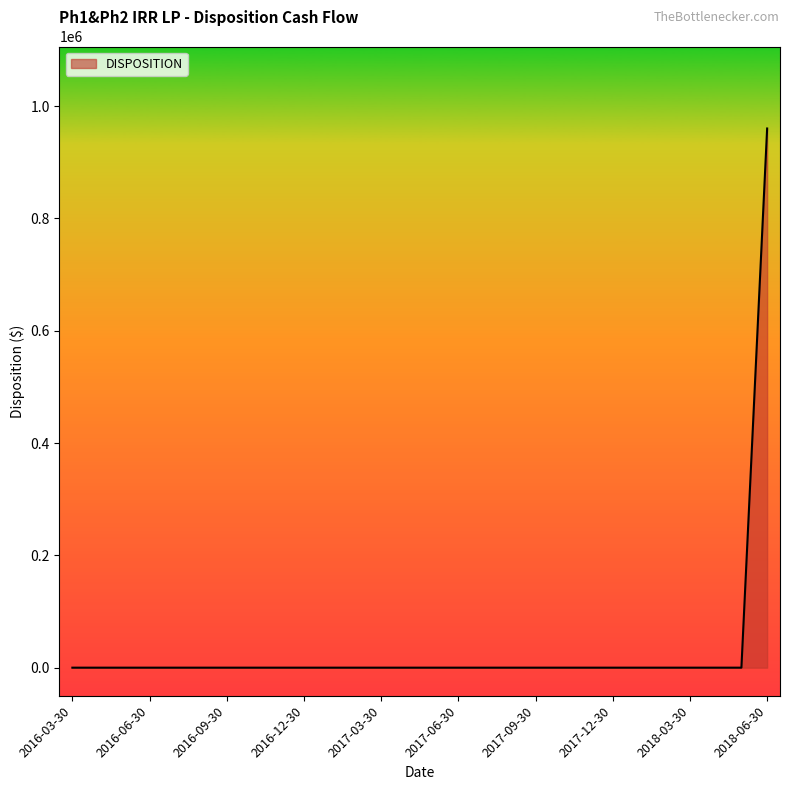

What is the maximum value shown in the chart?

960129.7